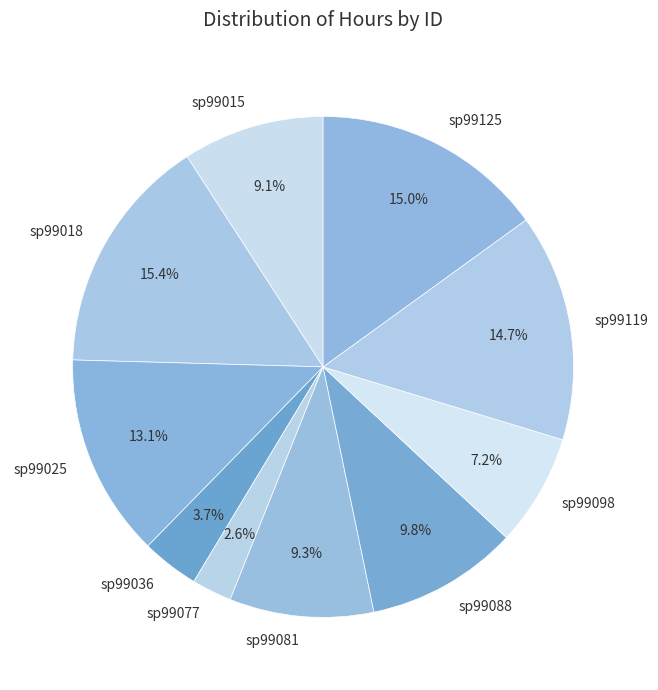

What is the ratio of the value at sp99088 to the value at sp99125?

0.7